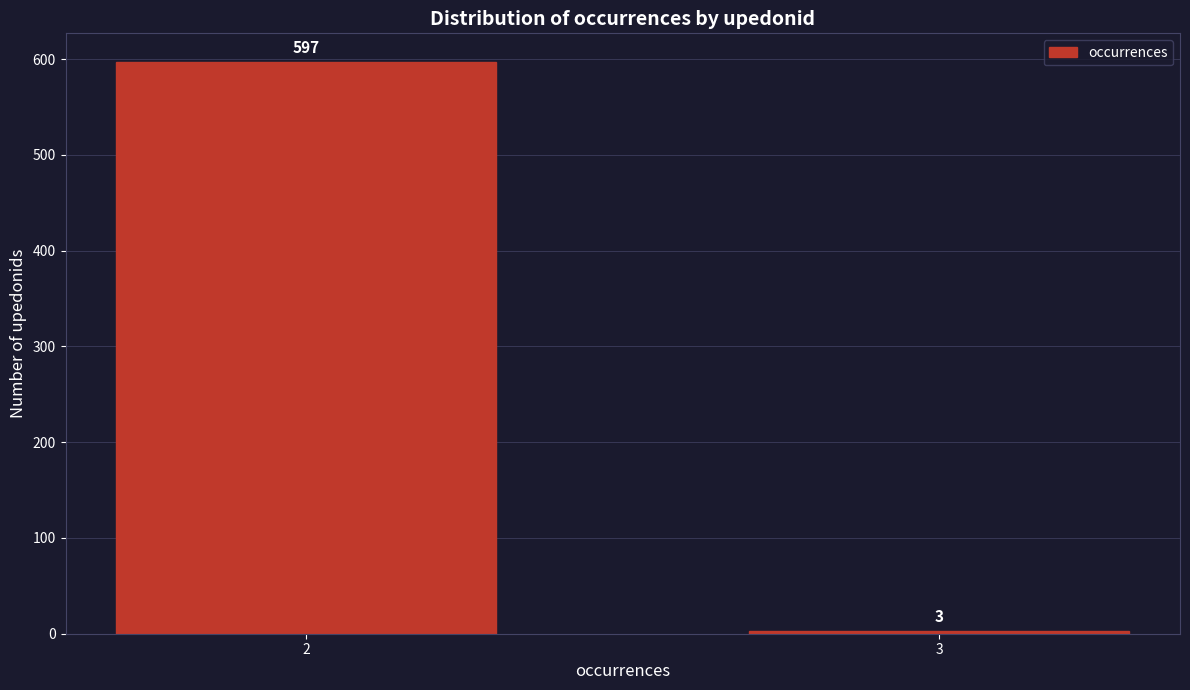

Reading left to right, what are all the values shown in this chart?

597	3